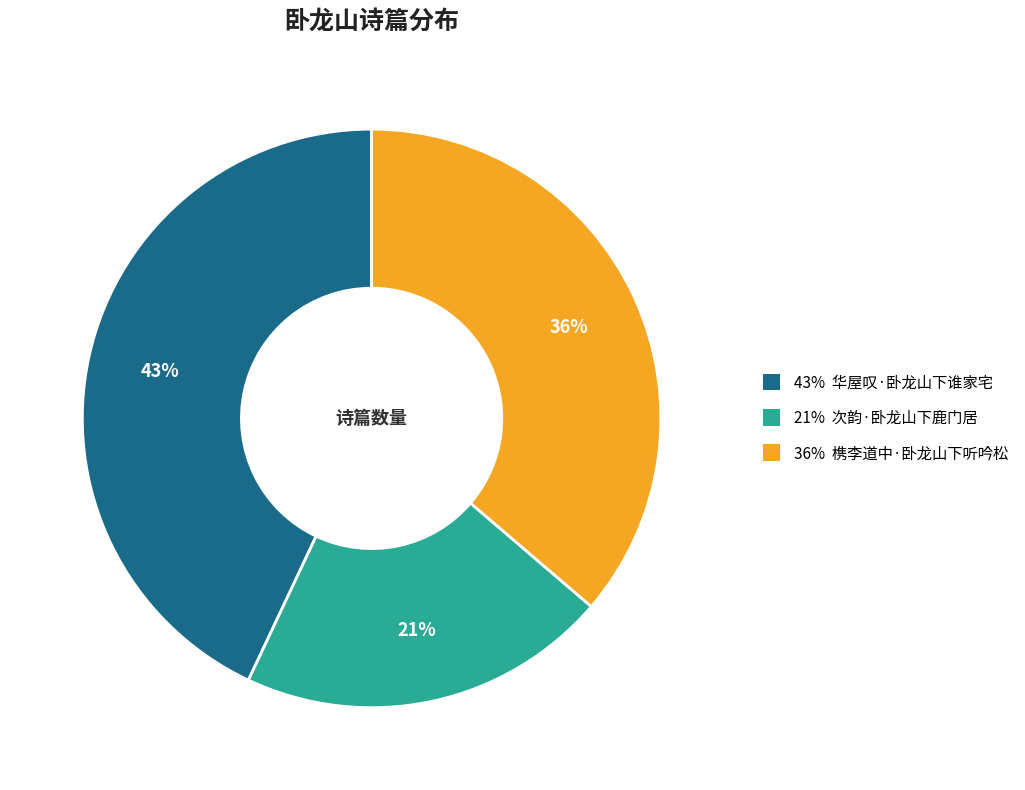

To the nearest percent, what is the average slice percentage?

33%